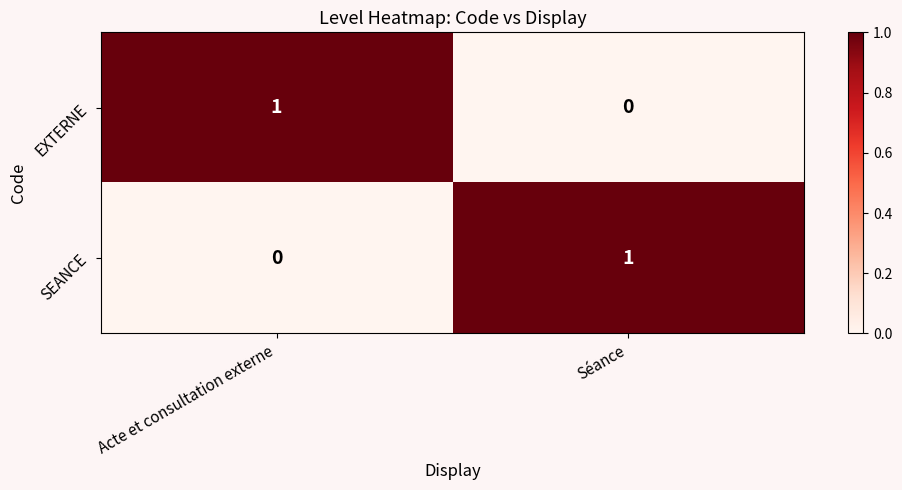

Rank the categories by SEANCE value from lowest to highest.

Acte et consultation externe, Séance